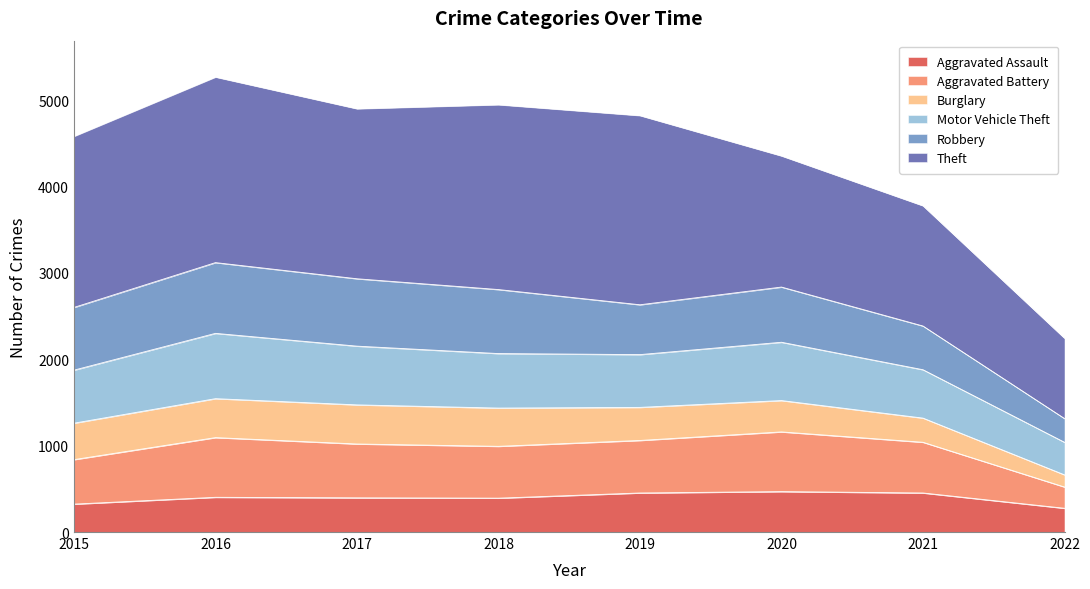

What is the value of the Aggravated Assault point at the 4th from the left?

392